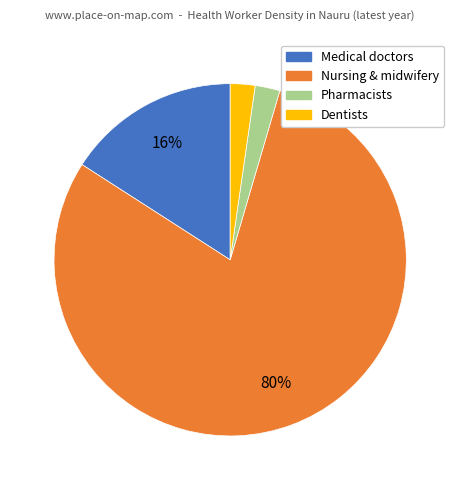

To the nearest percent, what is the average slice percentage?

25%